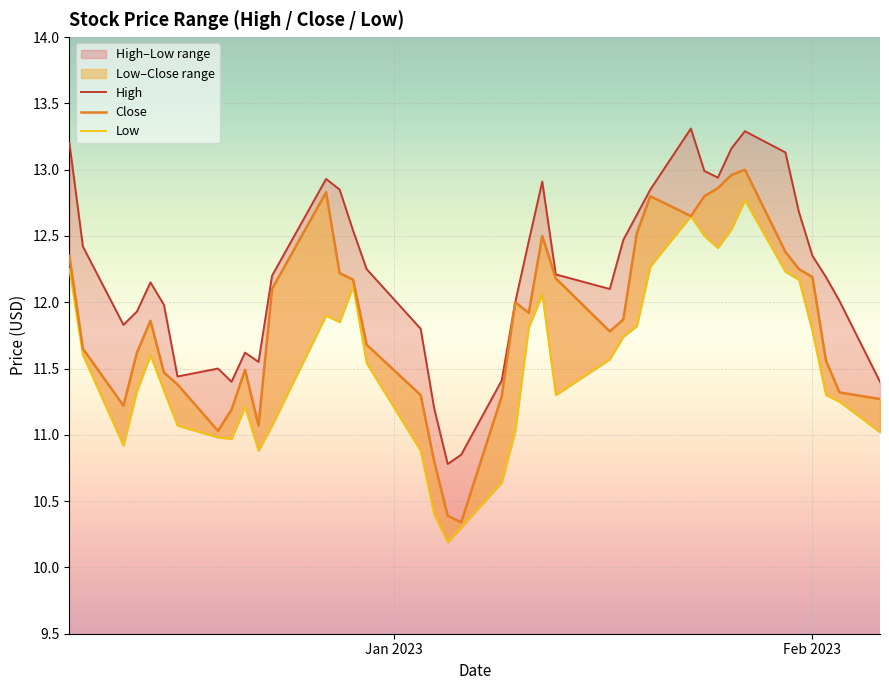

Rank the series by their average value, from highest to lowest.

High, Close, Low